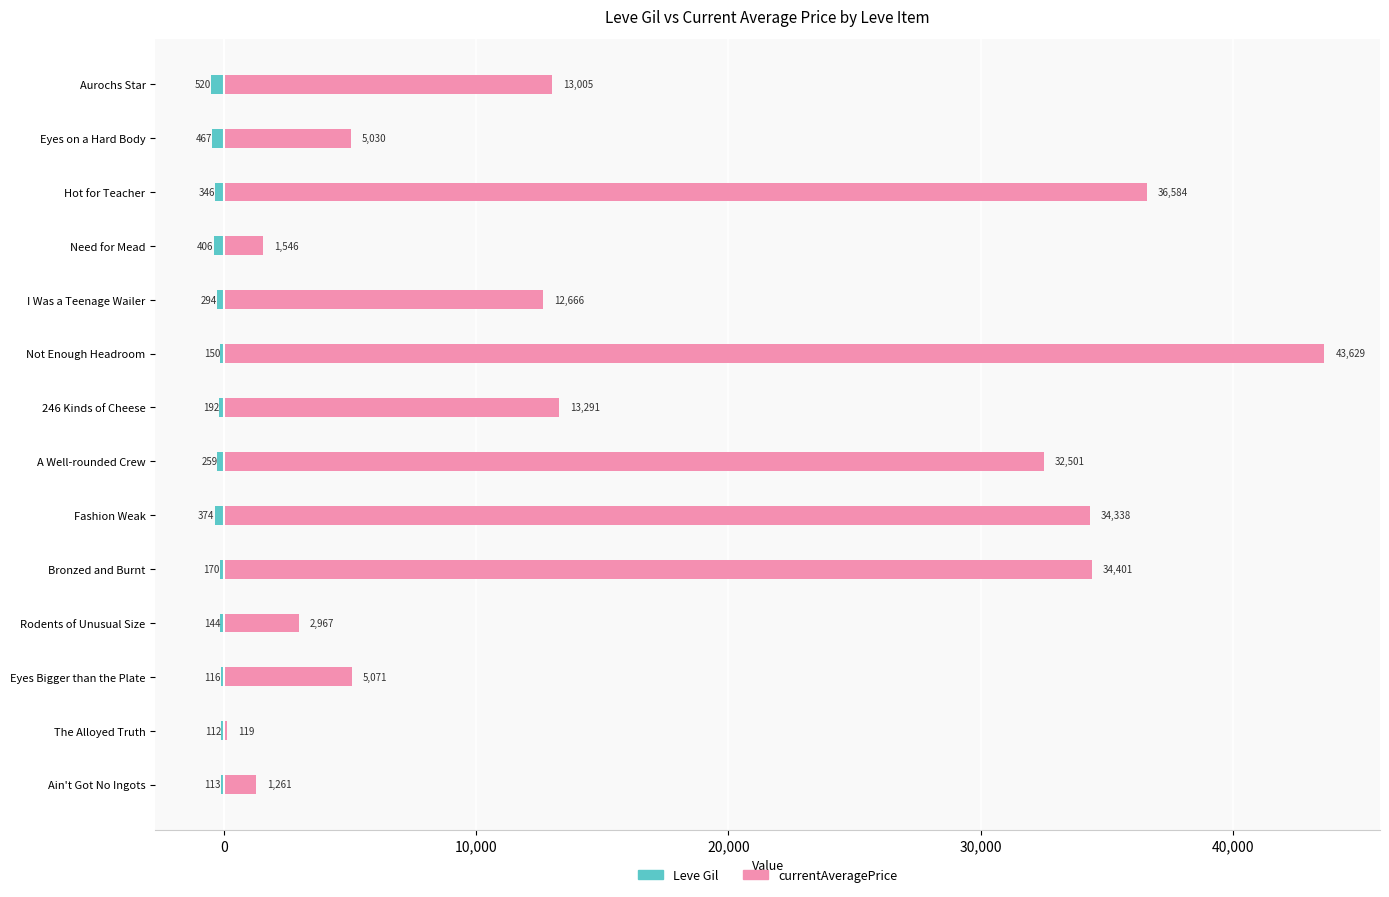

Which series has the largest range (max minus min)?

currentAveragePrice